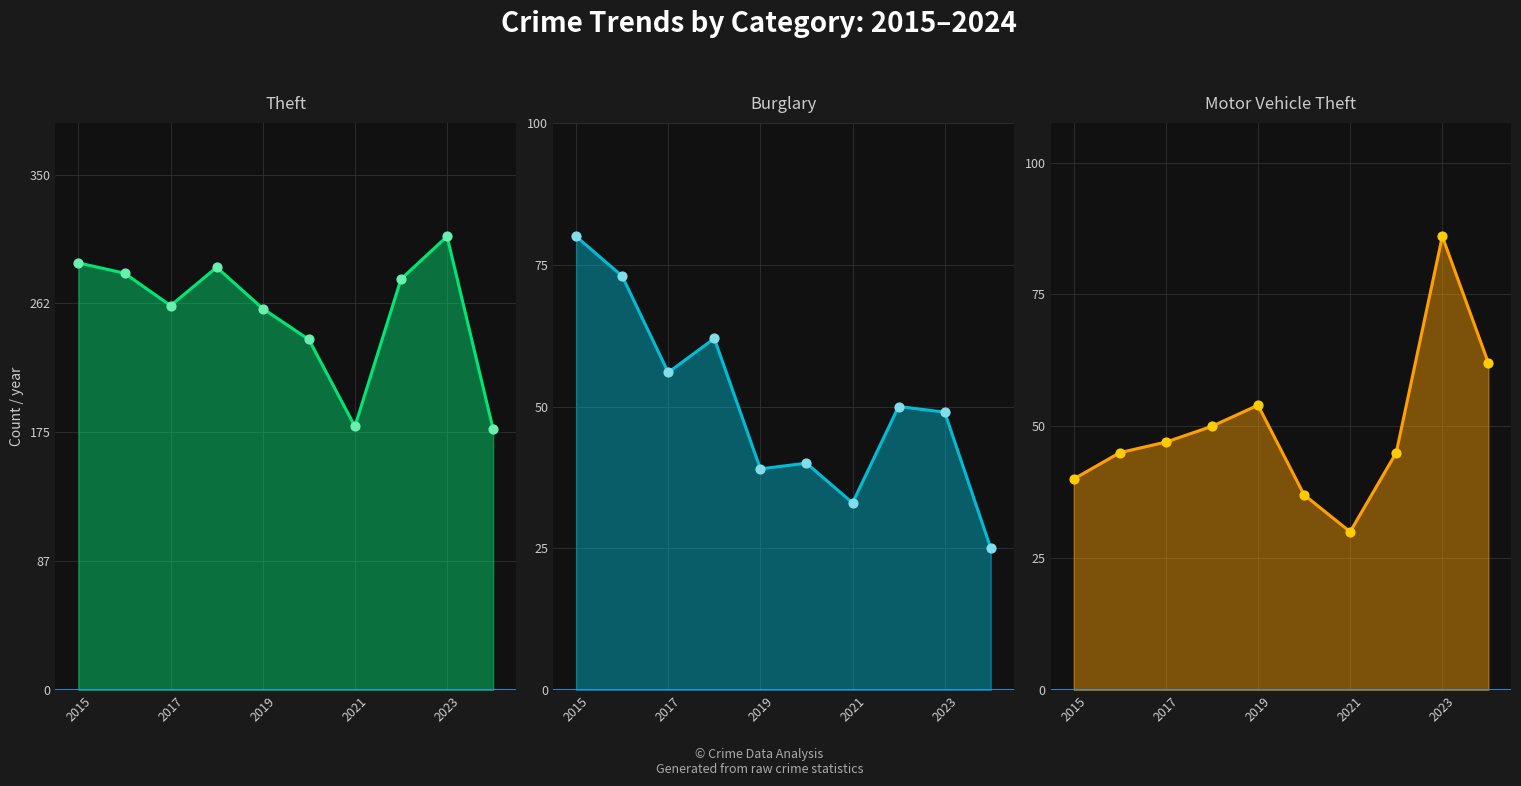

Which series has the largest total across all categories?

Theft